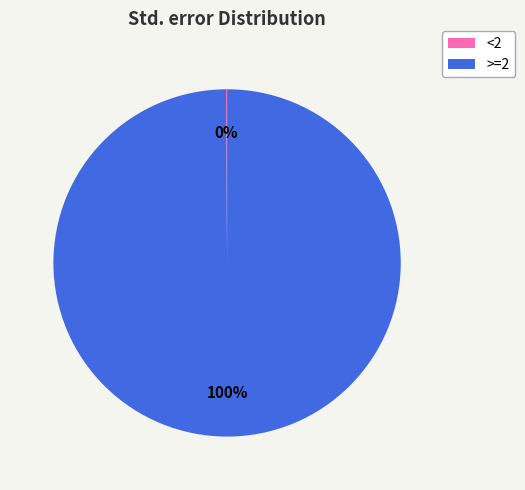

Which slice is the largest?

>=2